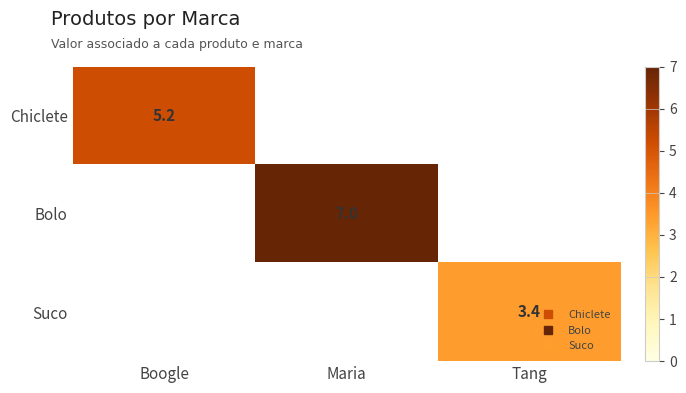

Which category has the highest value across all series?

Maria